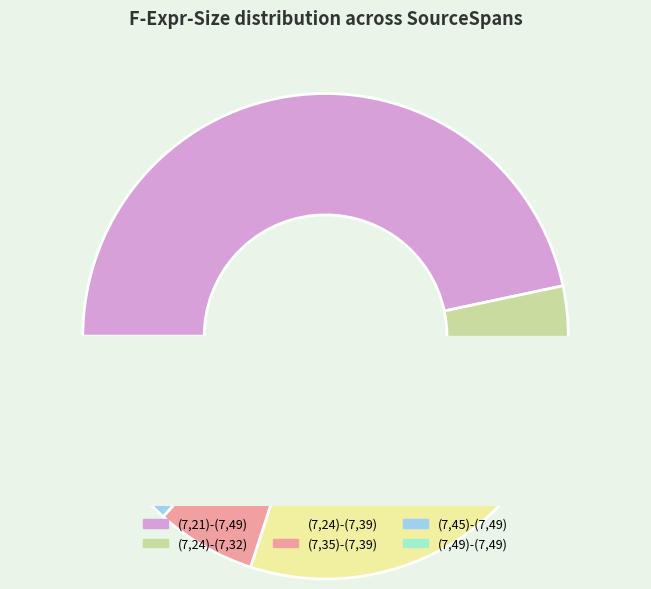

Which category has the biggest portion of the pie?

(7,21)-(7,49)